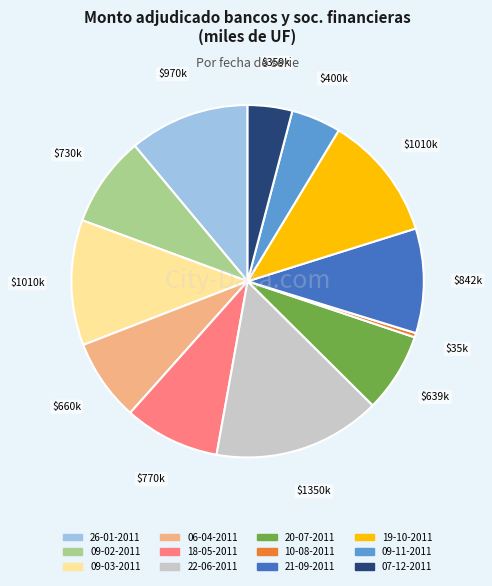

Is it true that 09-02-2011 is 8% of the pie?

True